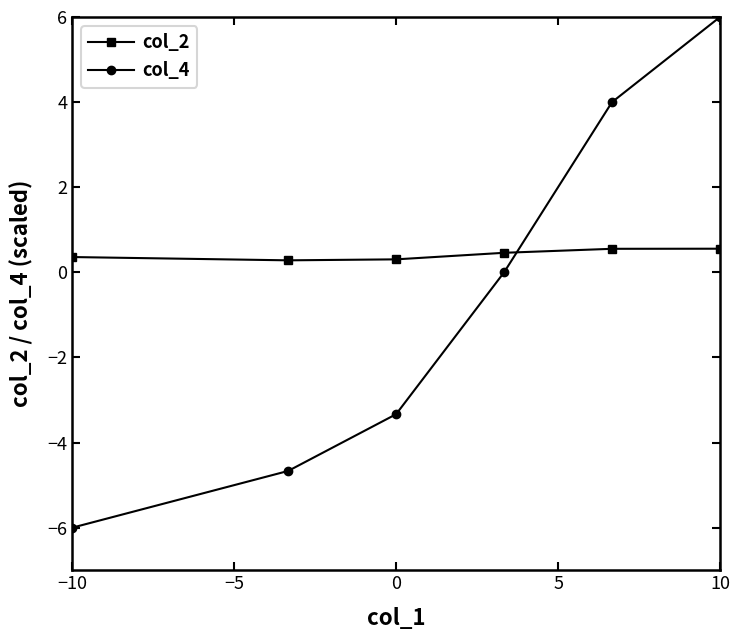

How many col_2 values are between 0 and 1?

6